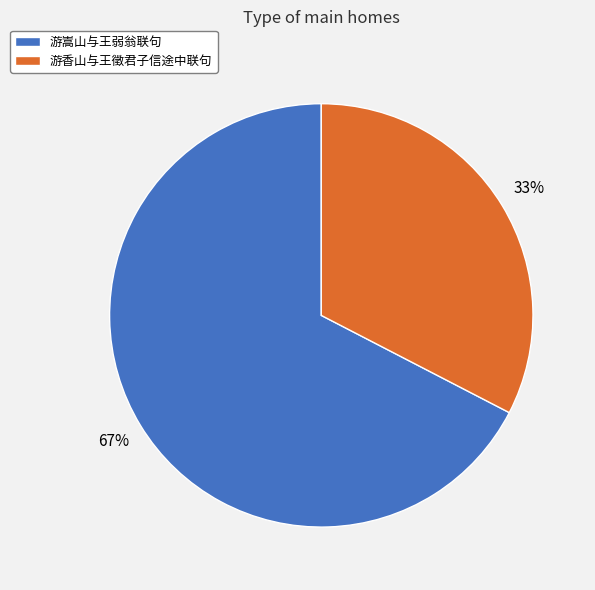

What percentage is the 游香山与王徵君子信途中联句 slice, to the nearest percent?

33%